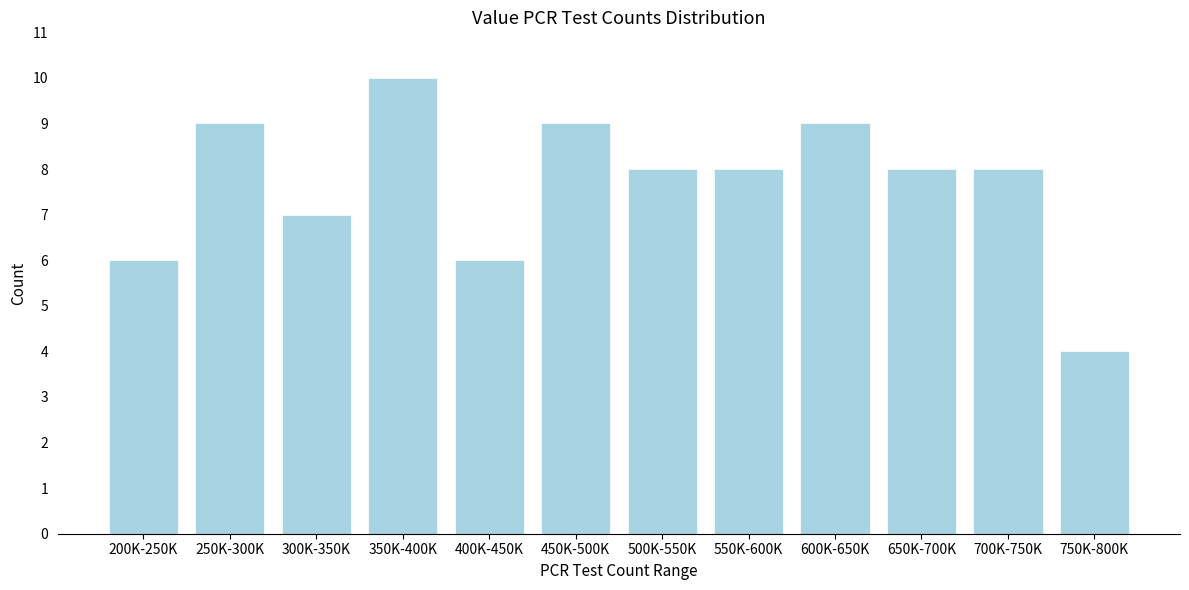

Reading left to right, list all the values displayed in this chart.

6	9	7	10	6	9	8	8	9	8	8	4